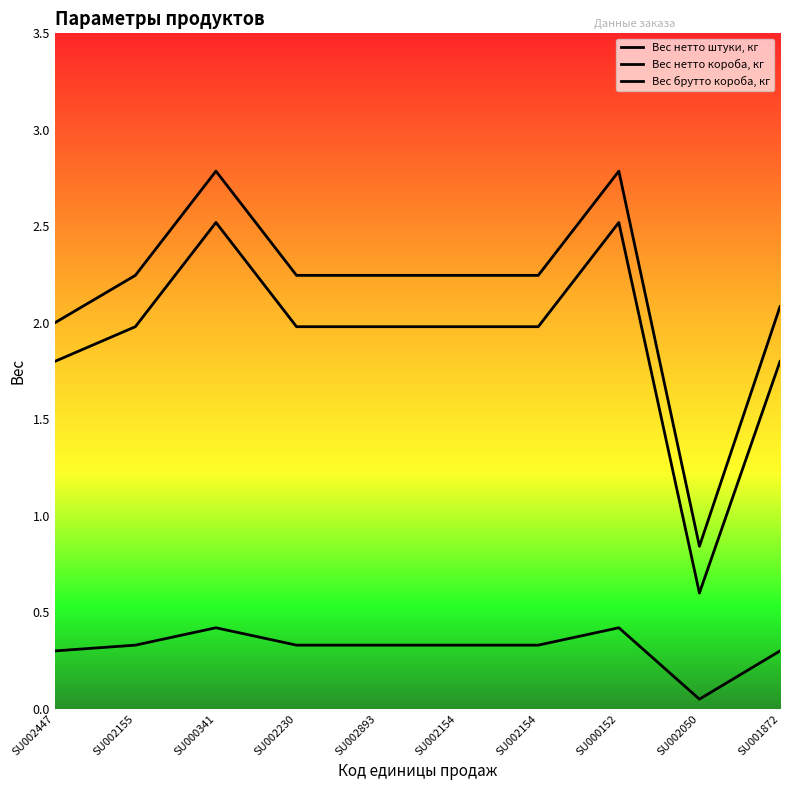

True or false: Вес брутто короба, кг and Вес нетто штуки, кг cross at least once.

False